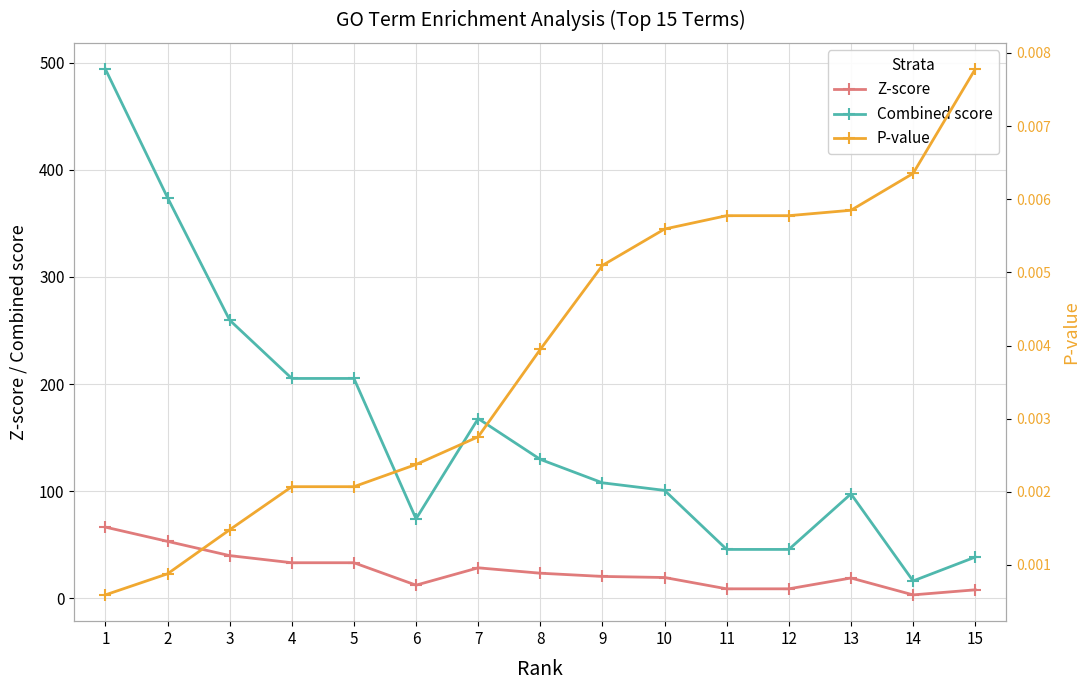

The Z-score series shows 30.1 at 13. True or false?

False